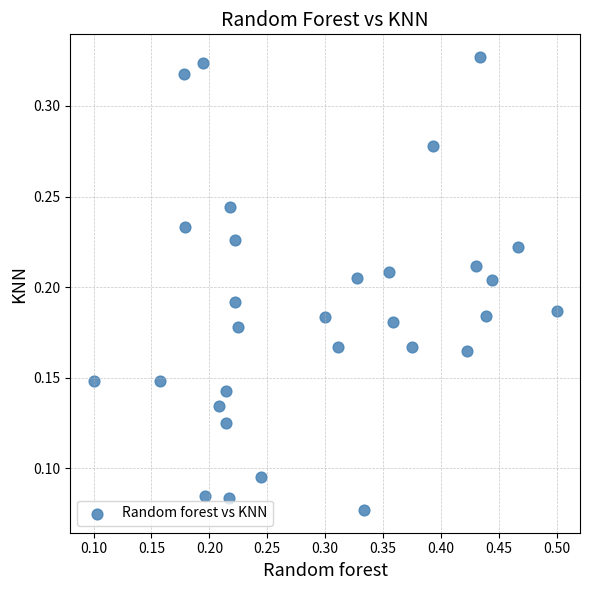

What is the range of X values (max minus min)?

0.4